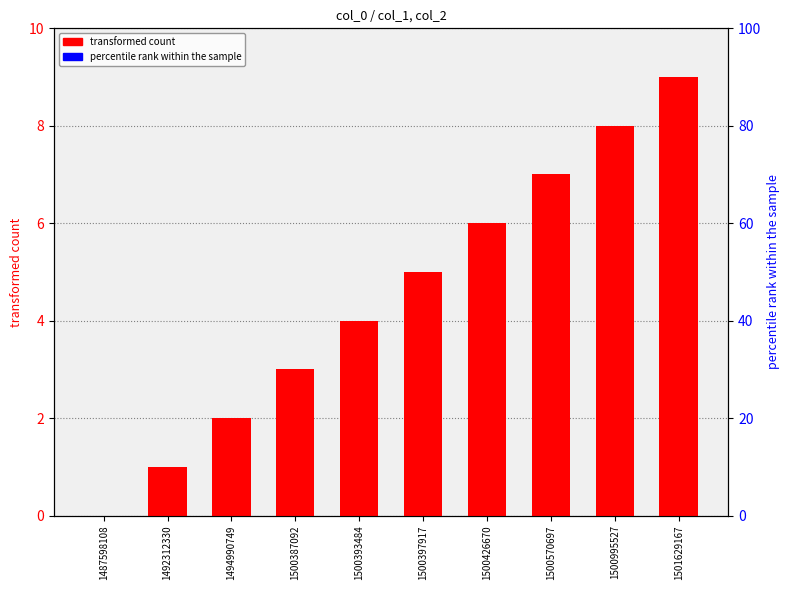

Which has a higher value, 1501629167 or 1500570697?

1501629167